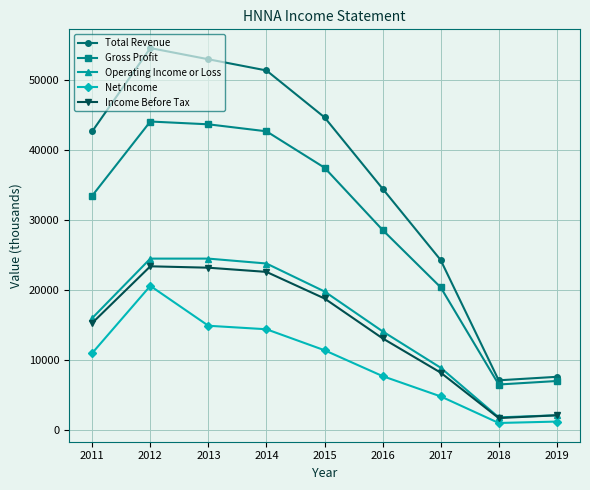

At how many categories does at least one series exceed 27421?

6